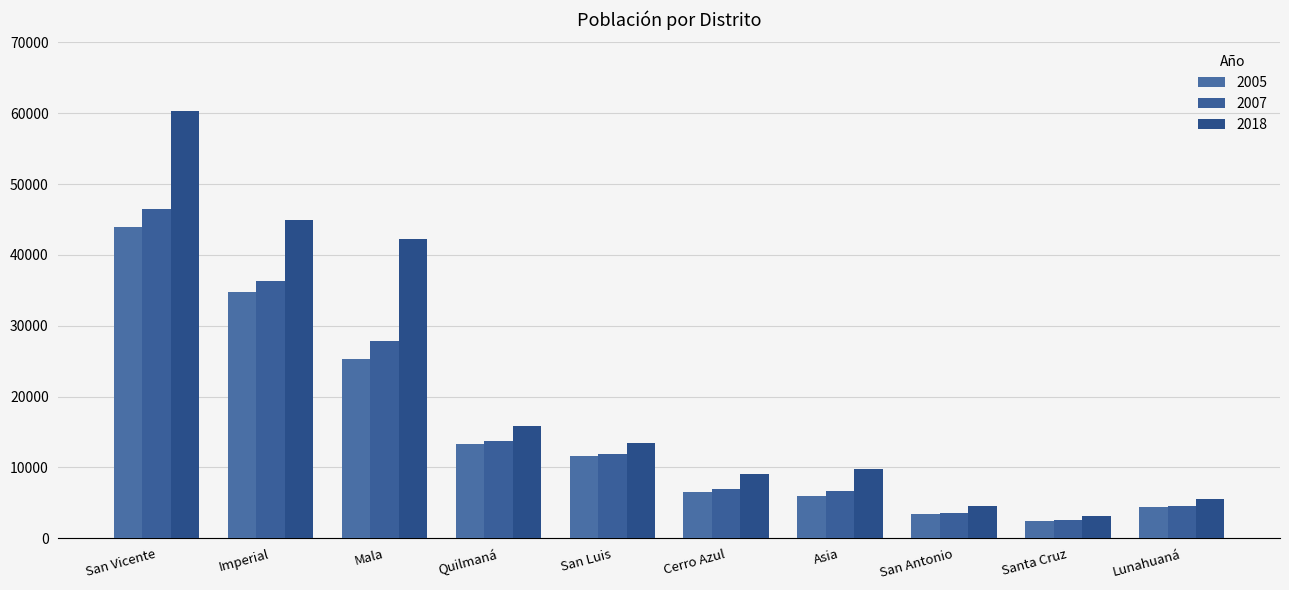

How many values in the 2018 series are below 13518?

5